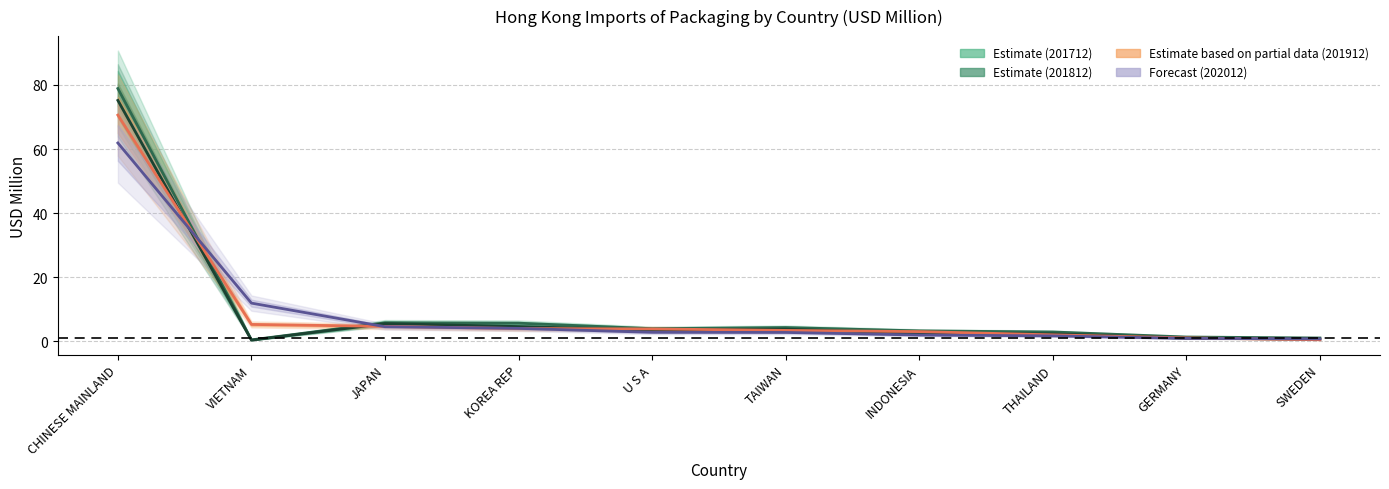

Read the 201712 value at KOREA REP.

5.7